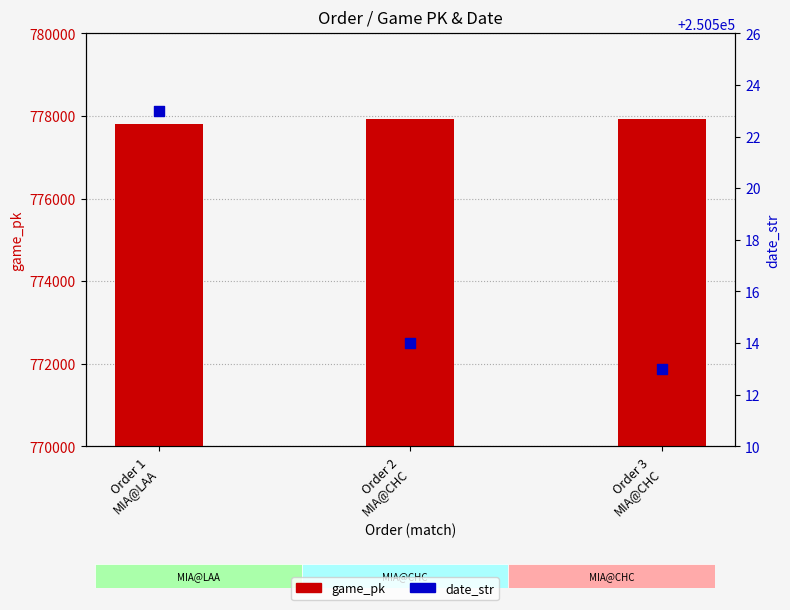

At how many categories does at least one series exceed 532132?

3